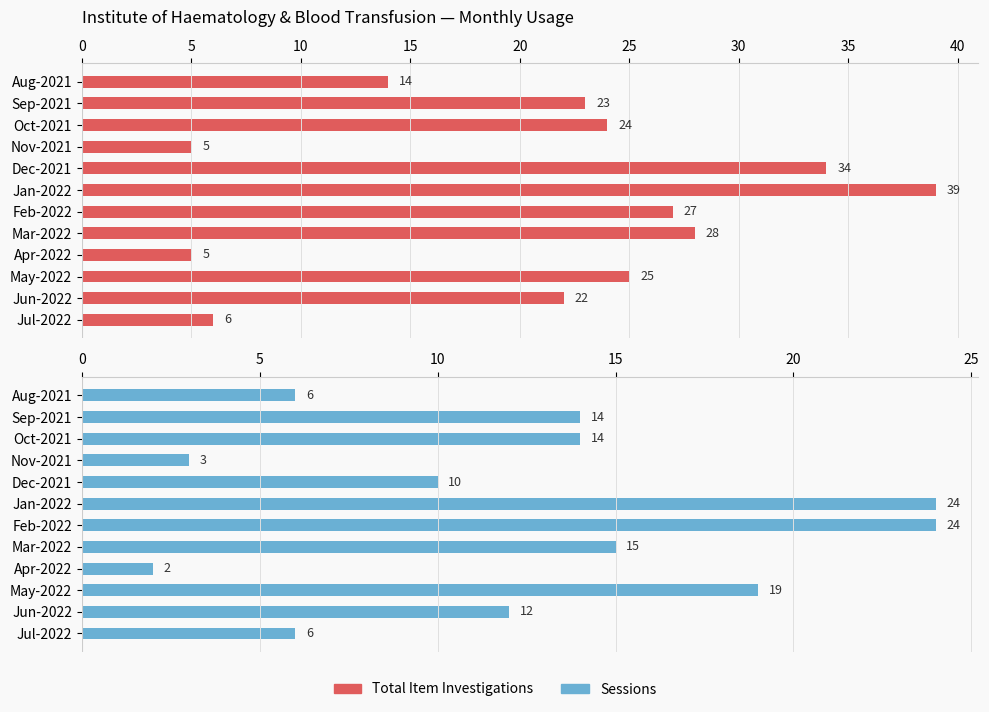

What is the value of the Total Item Investigations bar at the 6th from the left?

39